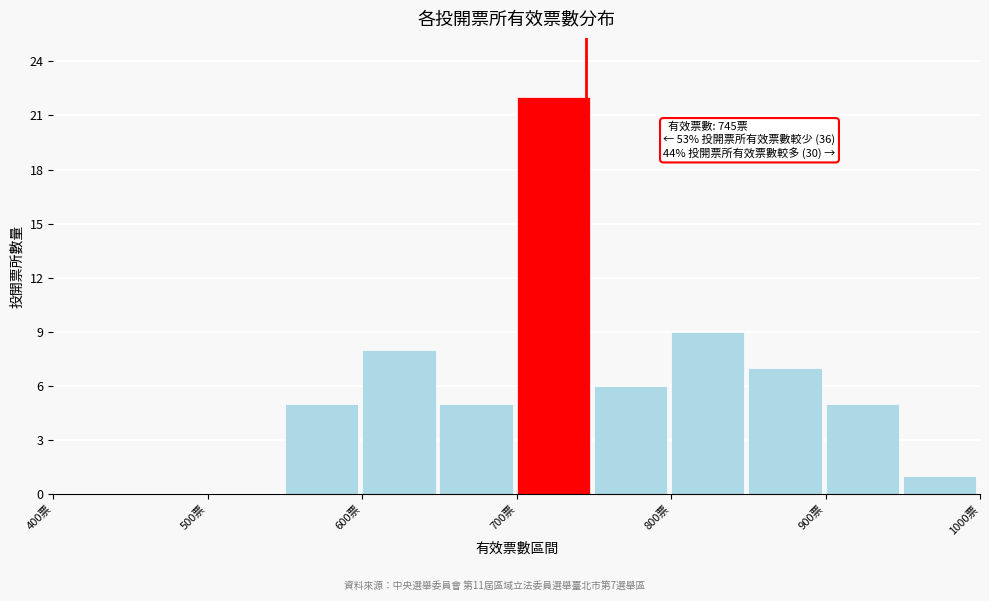

Over which range of the x-axis is the bar tallest?

700 to 750